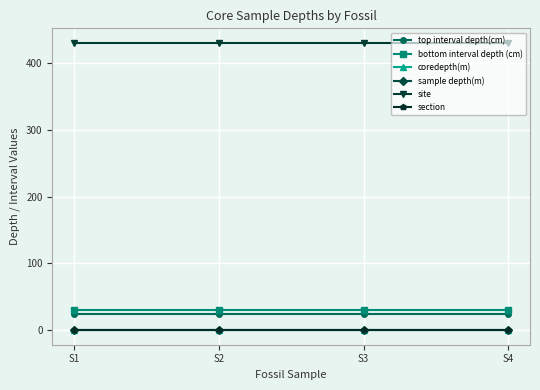

What is the value of the site point at the 4th from the left?

430.0